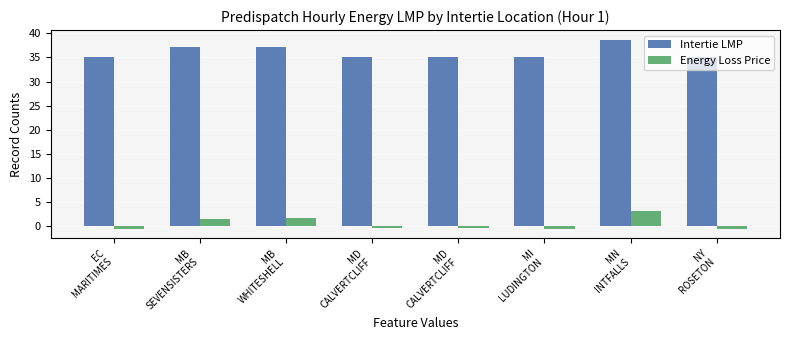

Which series has the largest range (max minus min)?

Intertie LMP